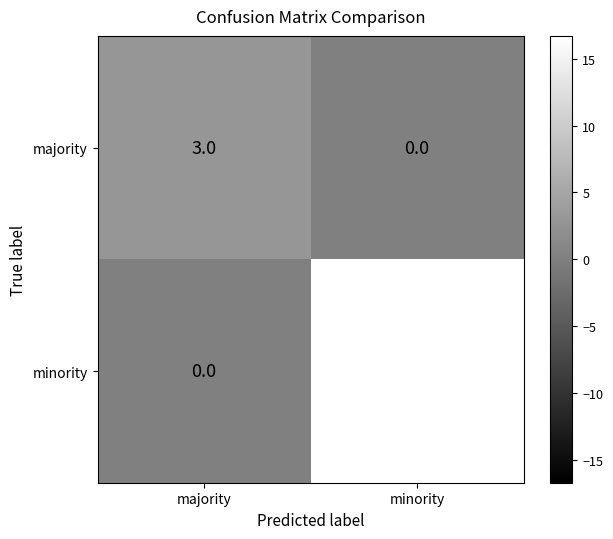

How many data points does each series have?

2